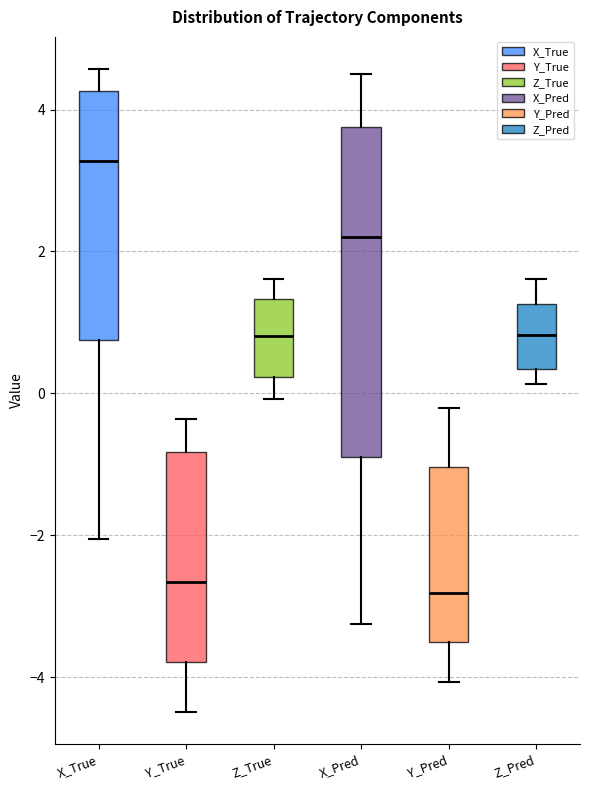

Where does the lower whisker of the box for X_Pred end on the y-axis? The values are not printed on the chart, so give them approximately, as read against the axis.

-3.2